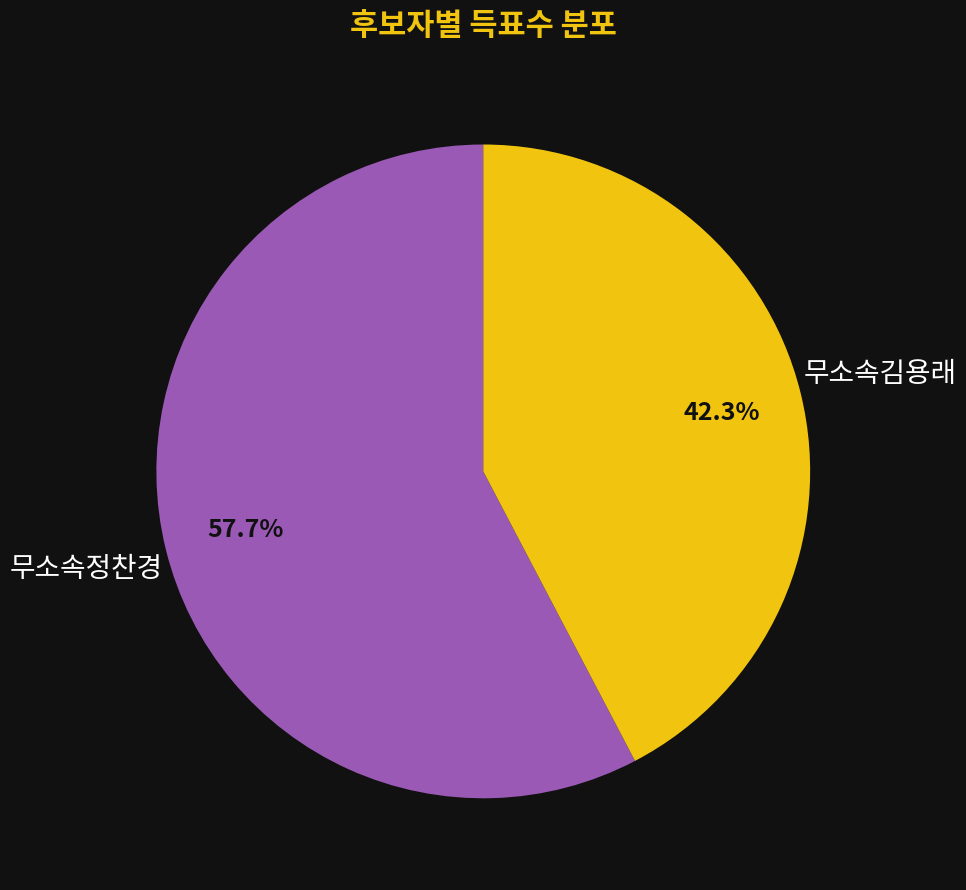

Does any single category account for the majority?

Yes